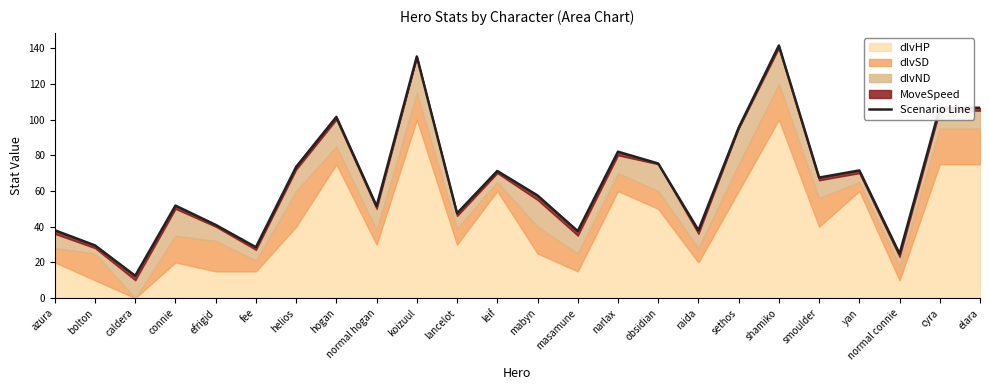

At which category does the data reach its first local peak?

connie